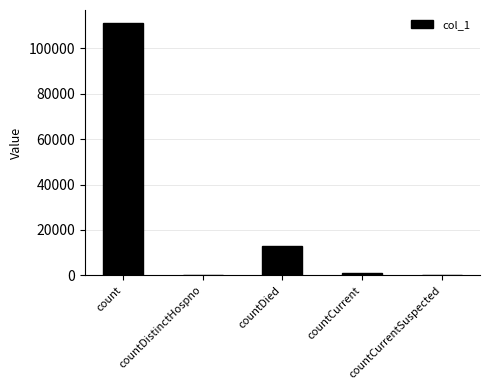

Count the number of categories in the chart.

5